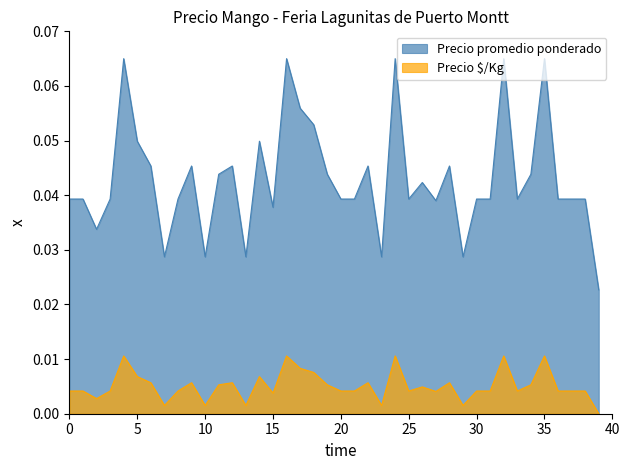

Does the chart display data point markers on the line(s)?

No